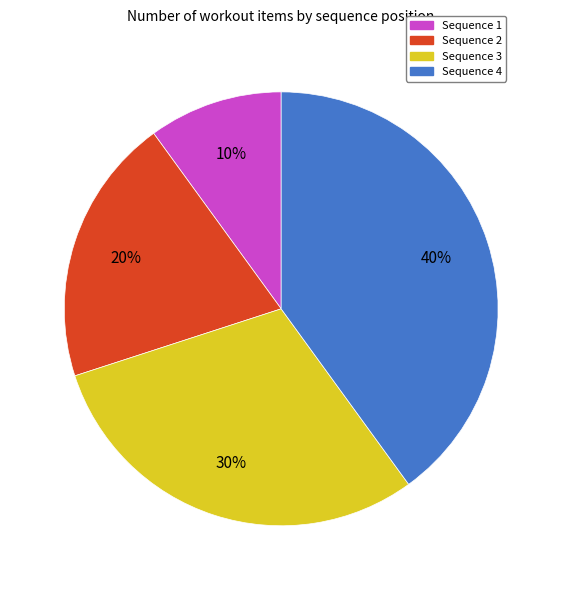

Is it true that Sequence 1 is 10% of the pie?

True